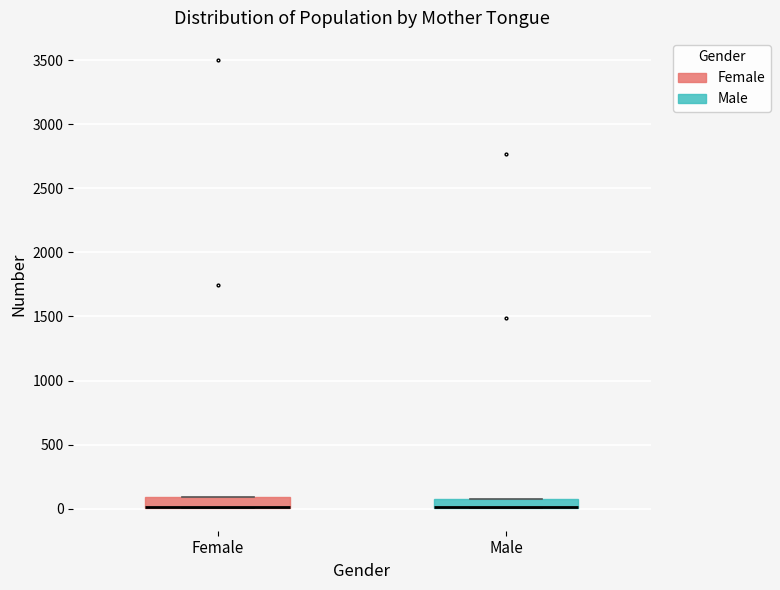

Where is the upper edge of the box for Female on the y-axis? The values are not printed on the chart, so give them approximately, as read against the axis.

100